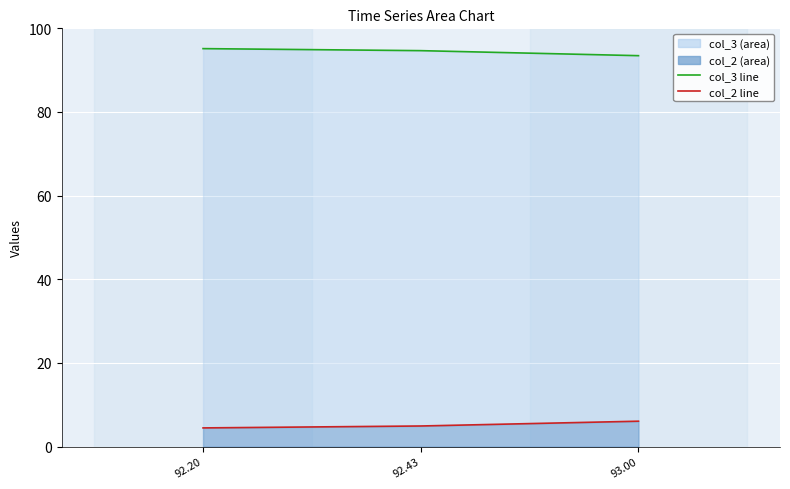

What is the greatest value displayed?

95.1